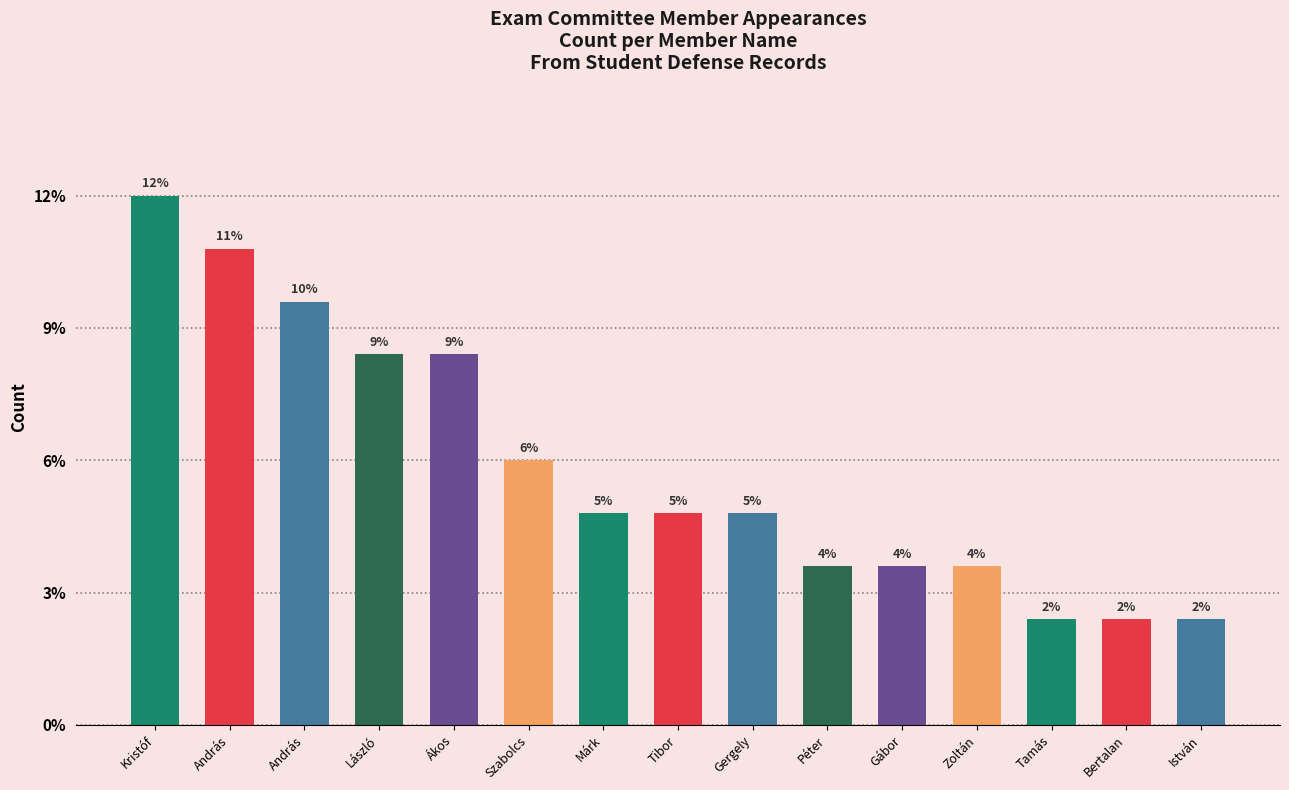

Are the bars horizontal?

No